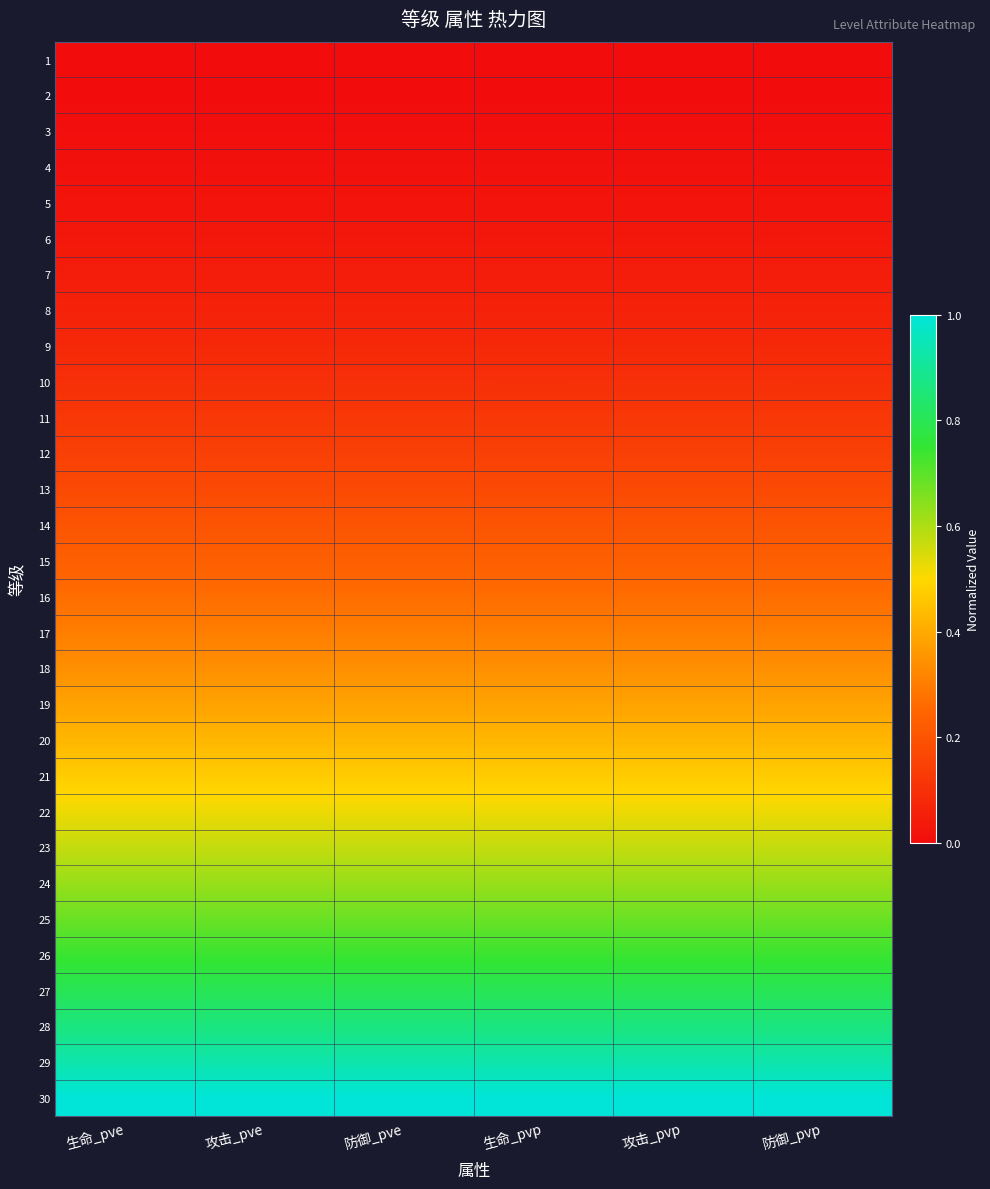

At which category is the sum across all series the highest?

攻击_pvp